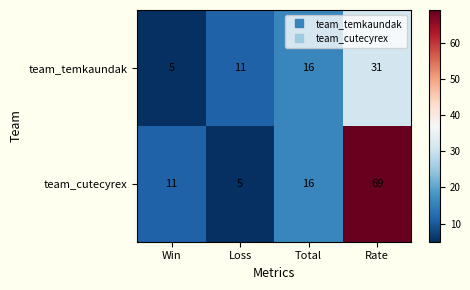

How many categories are shown in the chart?

4